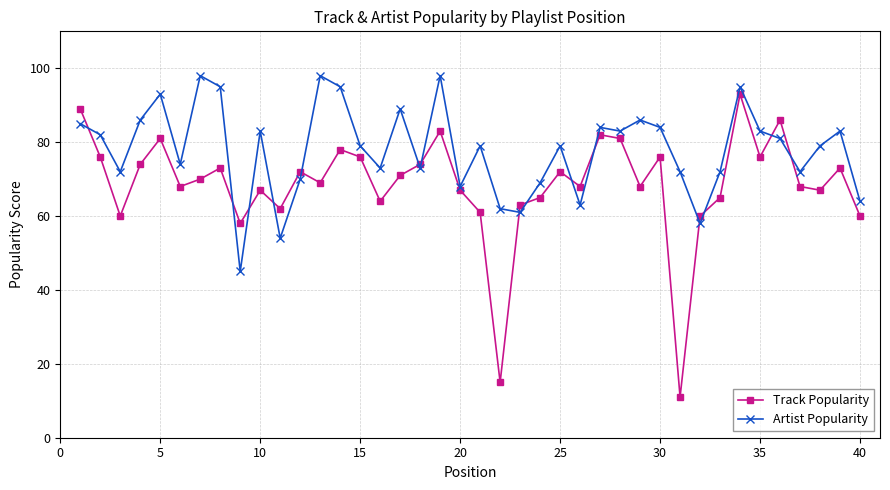

Reading left to right, transcribe all the data shown in this chart.

Track Popularity: 89	76	60	74	81	68	70	73	58	67	62	72	69	78	76	64	71	74	83	67	61	15	63	65	72	68	82	81	68	76	11	60	65	93	76	86	68	67	73	60
Artist Popularity: 85	82	72	86	93	74	98	95	45	83	54	70	98	95	79	73	89	73	98	68	79	62	61	69	79	63	84	83	86	84	72	58	72	95	83	81	72	79	83	64